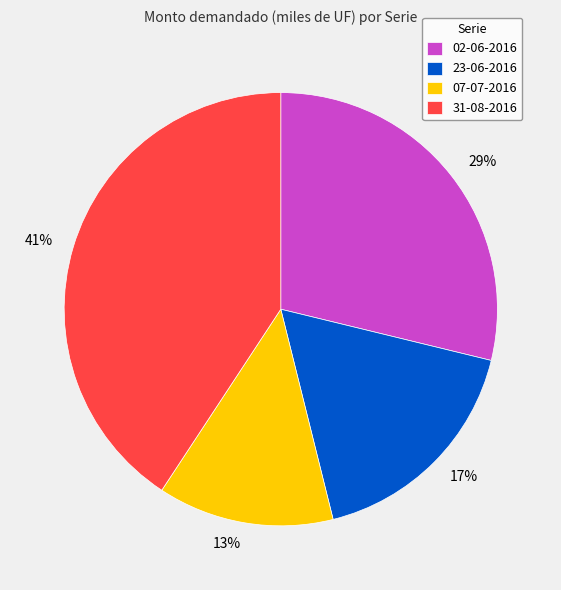

To the nearest percent, what is the combined percentage of 23-06-2016 and 31-08-2016?

58%